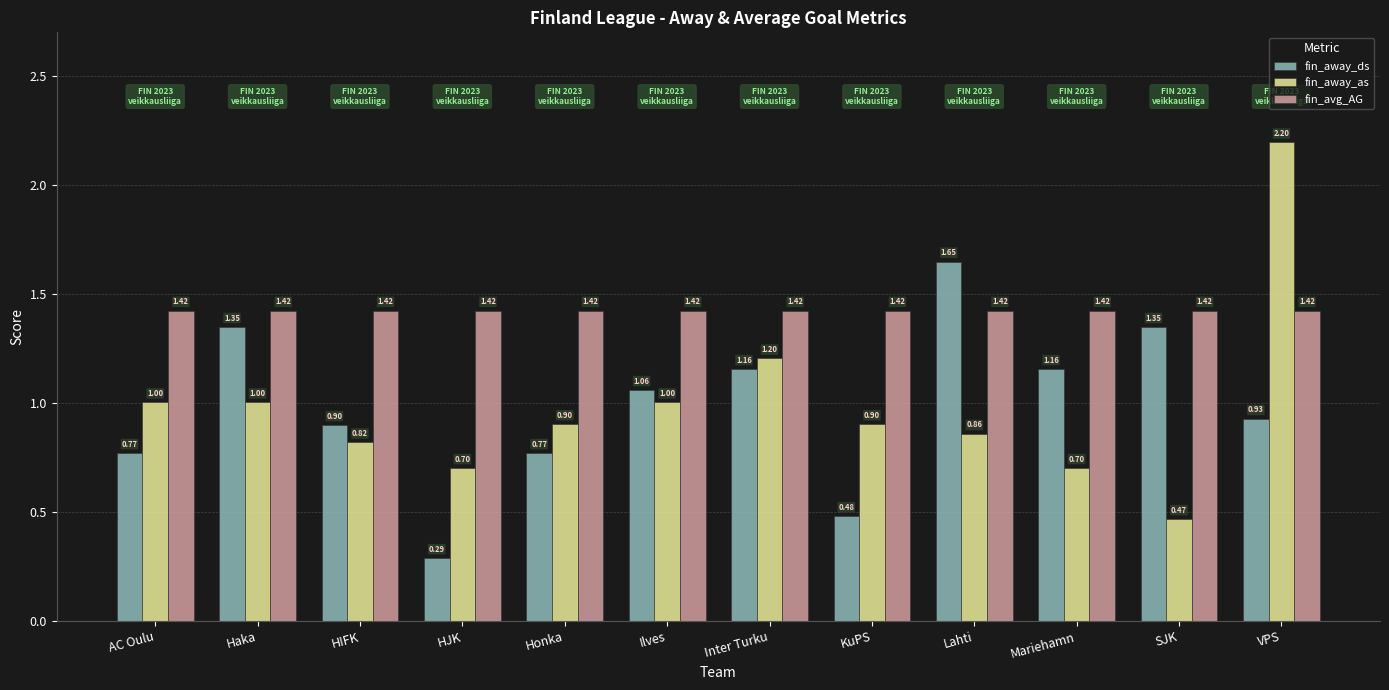

Which series has the largest range (max minus min)?

fin_away_as